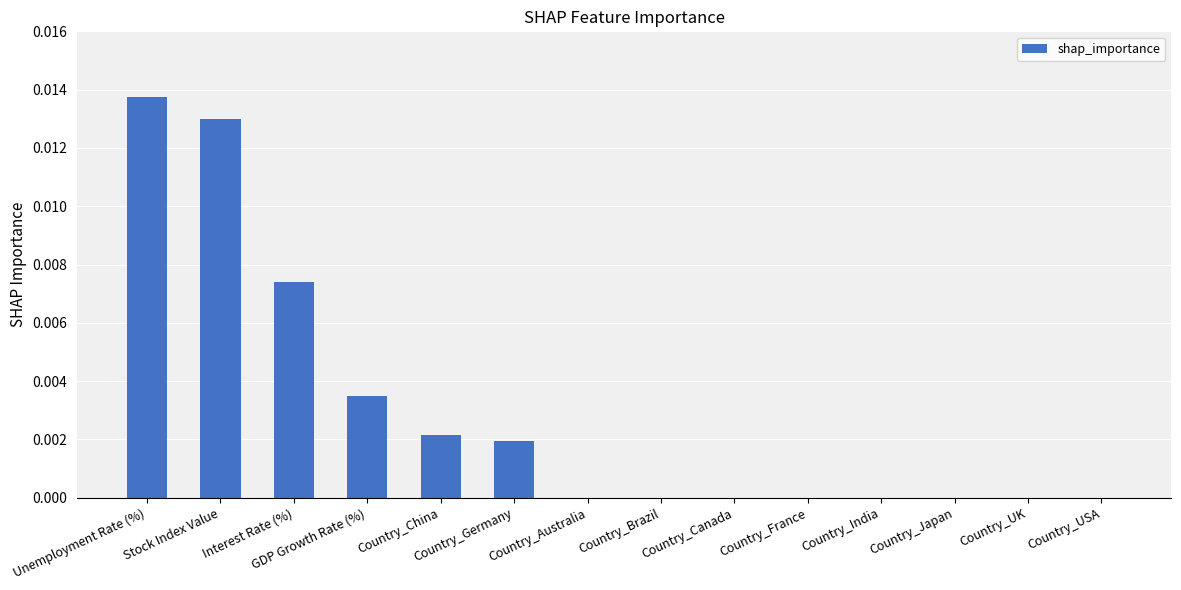

The chart shows a value of 0.0 at Stock Index Value. True or false?

True